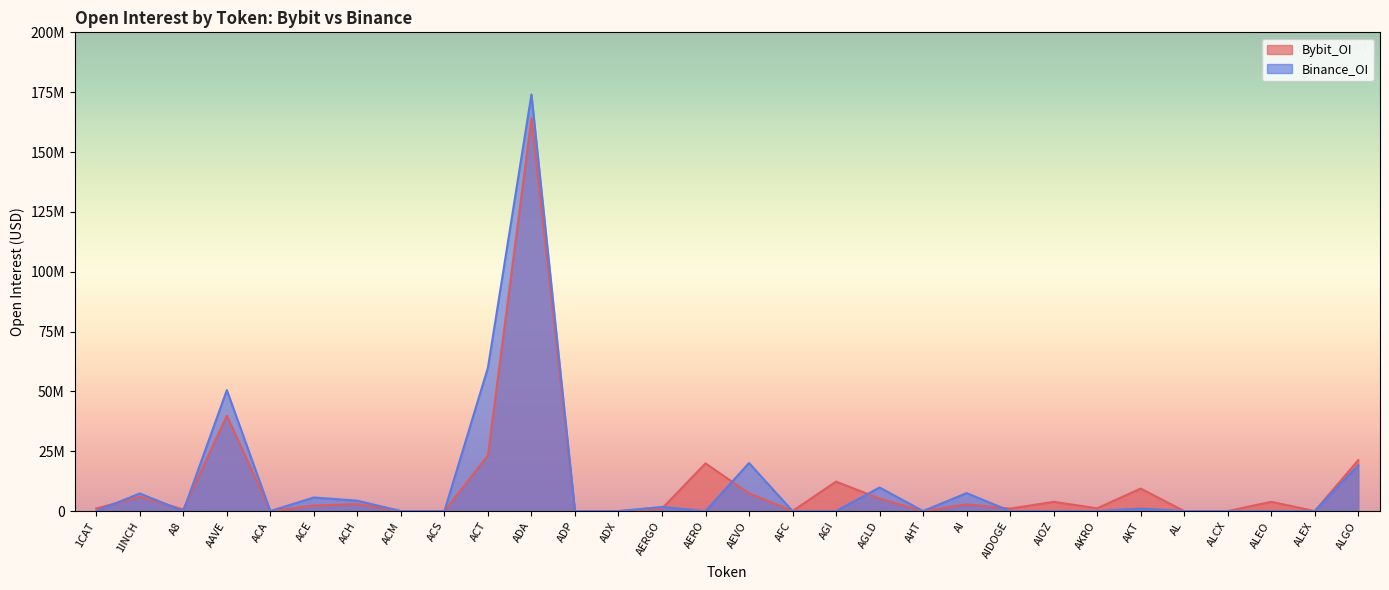

Reading right to left, what are all the values shown in this chart?

Bybit_OI: ALGO=21274743	ALEX=0	ALEO=3880305	ALCX=0	AL=0	AKT=9407055	AKRO=1159529	AIOZ=3859308	AIDOGE=1039152	AI=2819825	AHT=0	AGLD=5200388	AGI=12315662	AFC=0	AEVO=7402870	AERO=19926764	AERGO=1063050	ADX=0	ADP=0	ADA=164093018	ACT=23301740	ACS=0	ACM=0	ACH=2961425	ACE=2300144	ACA=0	AAVE=39851704	A8=662423	1INCH=5983384	1CAT=1090820
Binance_OI: ALGO=19170818	ALEX=0	ALEO=0	ALCX=0	AL=0	AKT=1034431	AKRO=0	AIOZ=0	AIDOGE=0	AI=7506498	AHT=0	AGLD=9841777	AGI=0	AFC=0	AEVO=20076048	AERO=0	AERGO=1727297	ADX=0	ADP=0	ADA=174042192	ACT=59905741	ACS=0	ACM=0	ACH=4335185	ACE=5684364	ACA=0	AAVE=50520786	A8=0	1INCH=7359659	1CAT=0